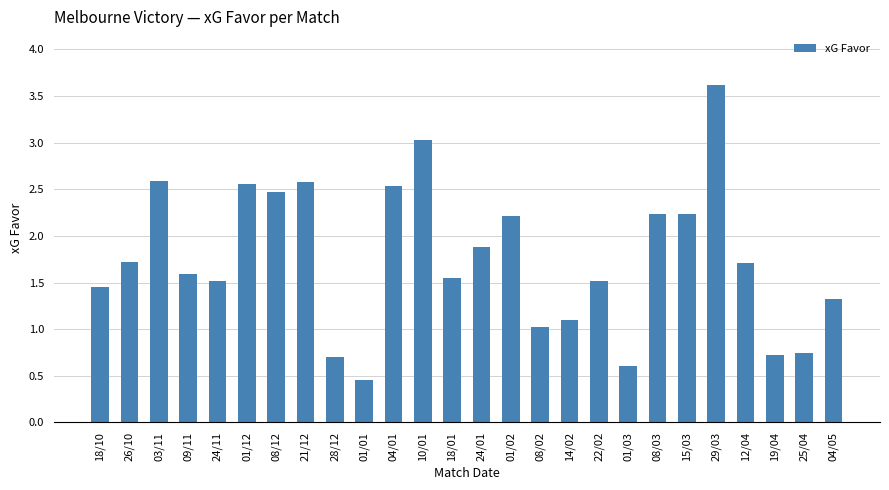

What is the change in value from 01/02 to 25/04?

-1.5